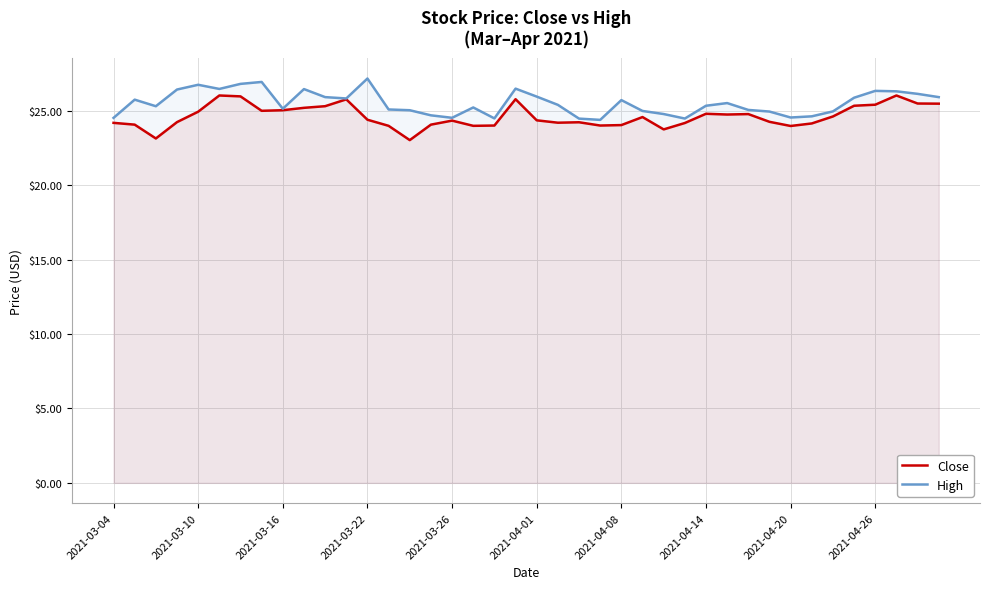

The value of High at 2021-04-20 is 38.7. True or false?

False